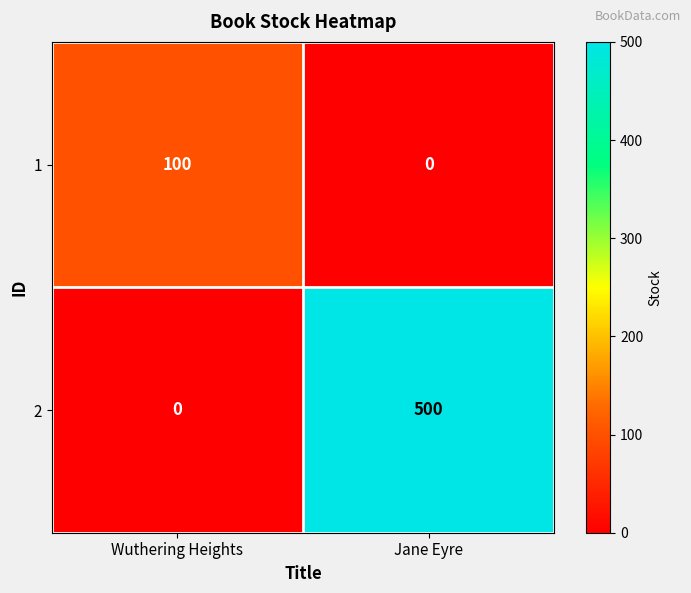

True or false: 1 has a value of 100 at Wuthering Heights.

True